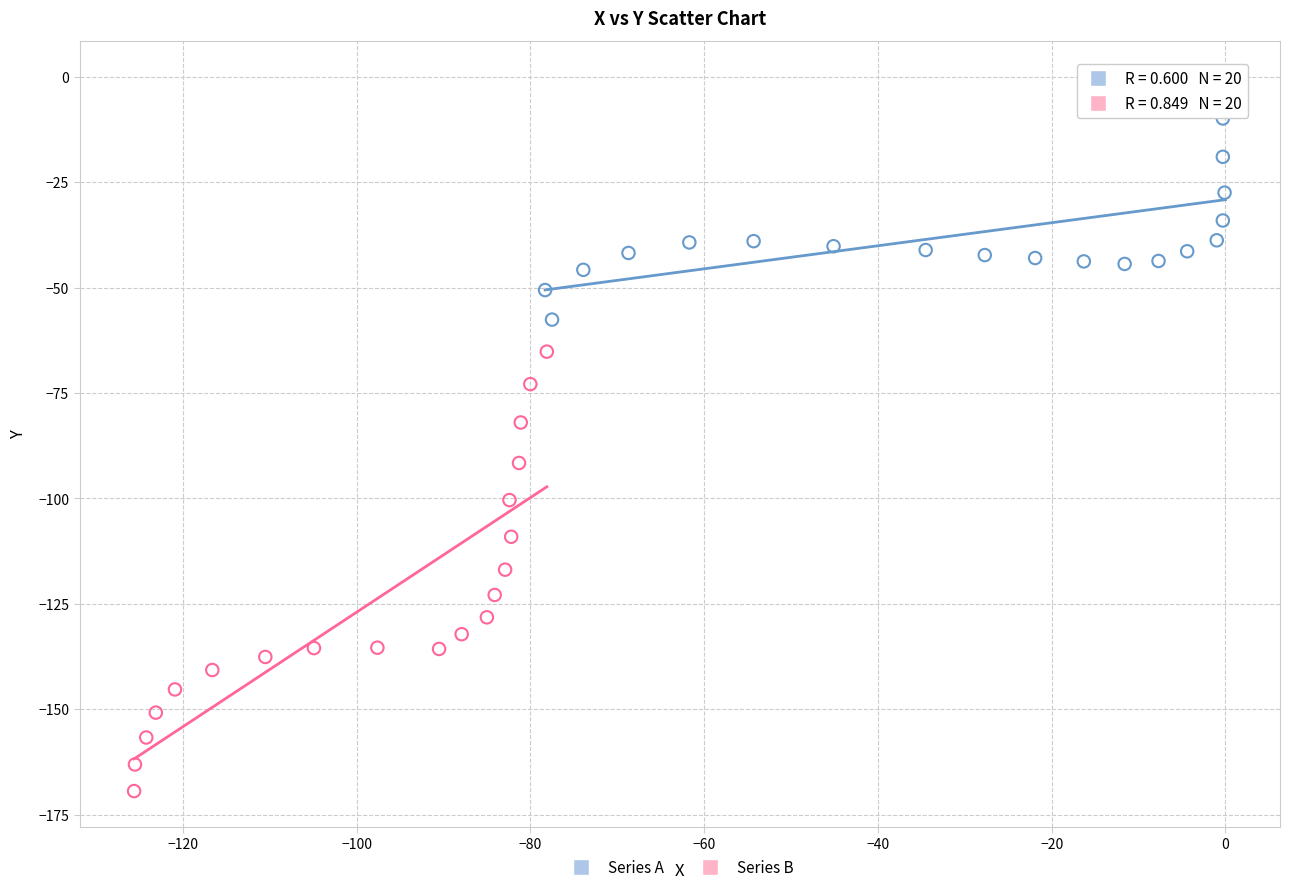

Which series reaches the minimum Y coordinate?

Series B